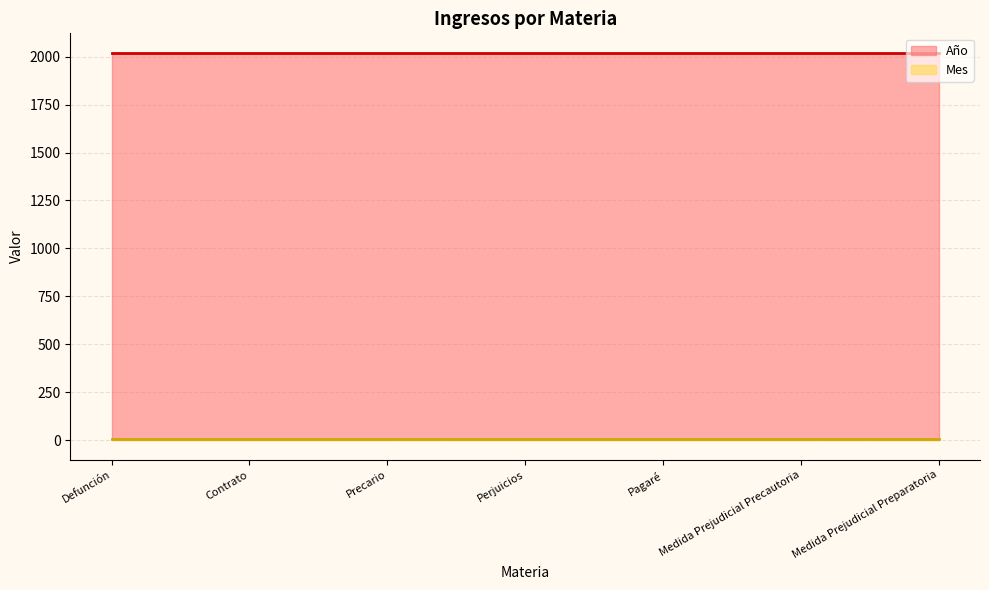

What is the sum of all Mes values?

63